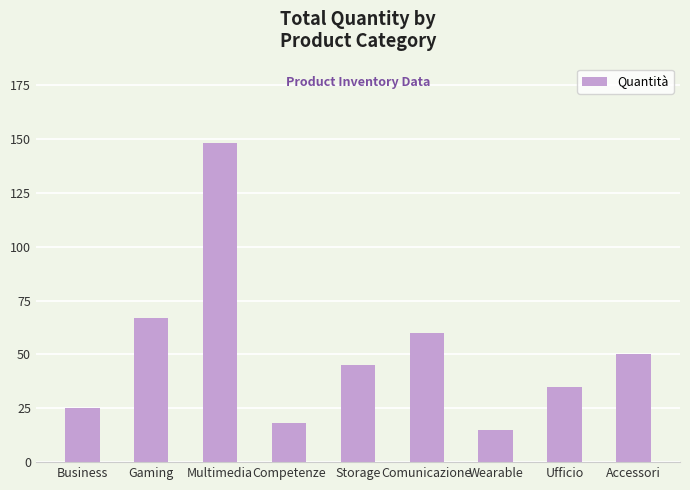

What is the label of the 4th bar from the right?

Comunicazione